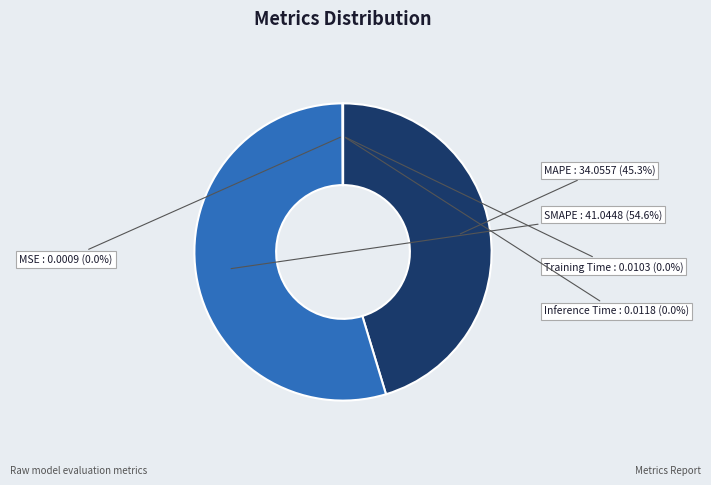

Between MAPE and SMAPE, which is larger?

SMAPE